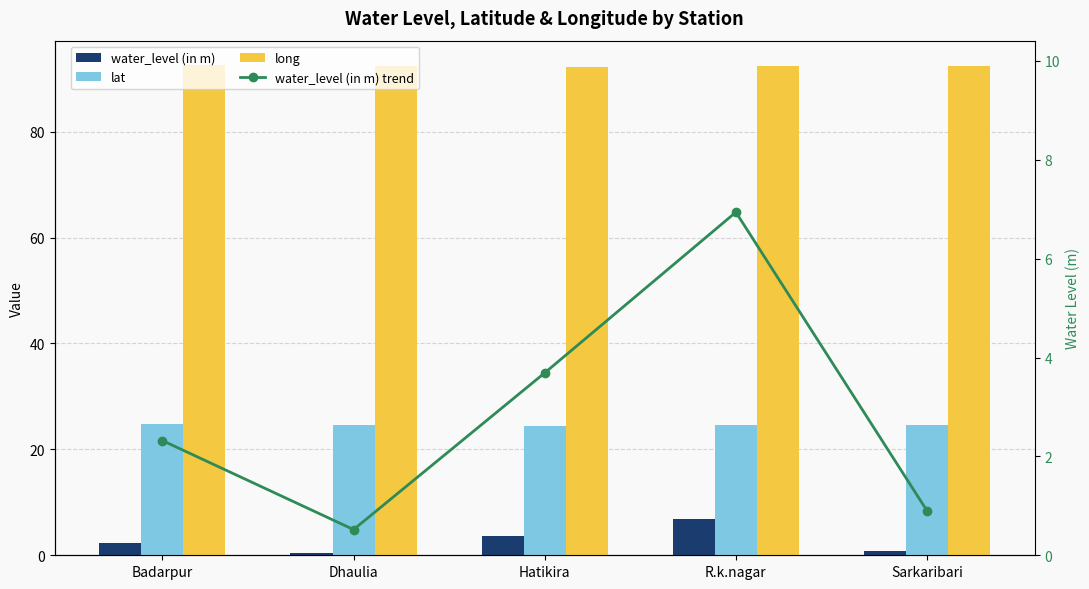

What position from the left is R.k.nagar?

4